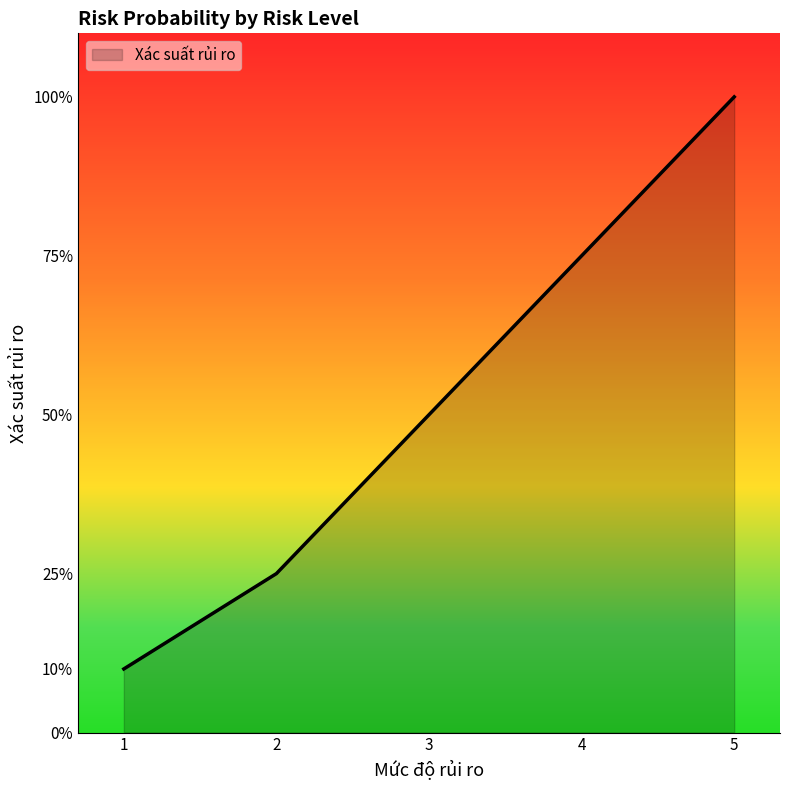

How many values are between 0 and 1?

5